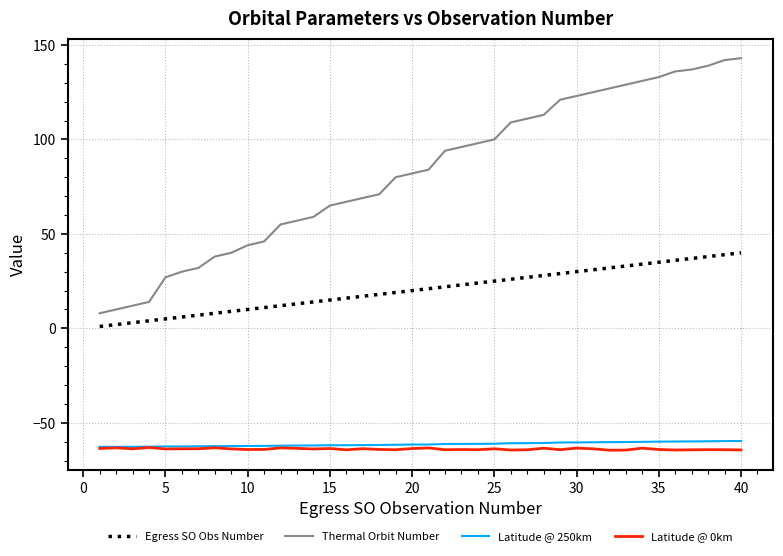

Which series has the largest total across all categories?

Thermal Orbit Number